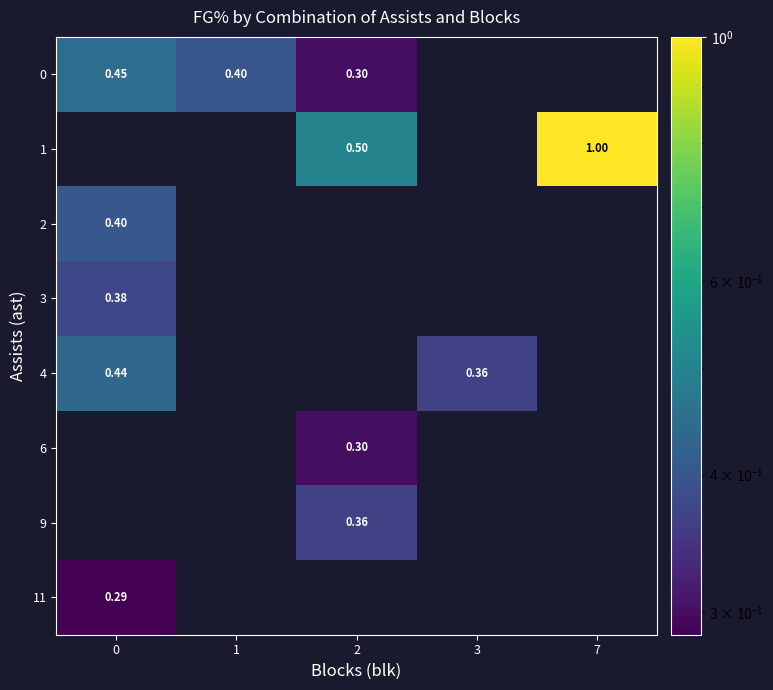

True or false: 4 has a value of 0.0 at 1.

True